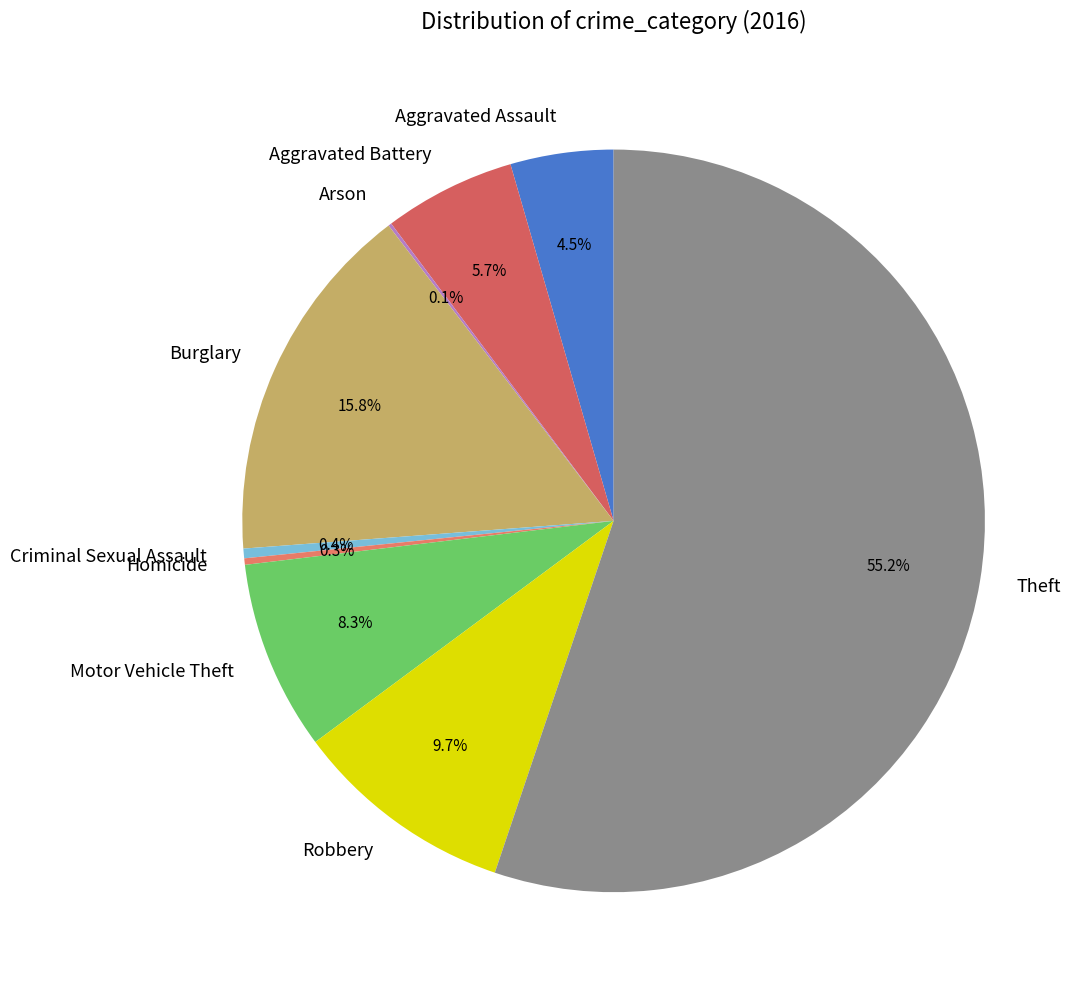

What percentage do Aggravated Battery and Robbery together represent?

15.4%